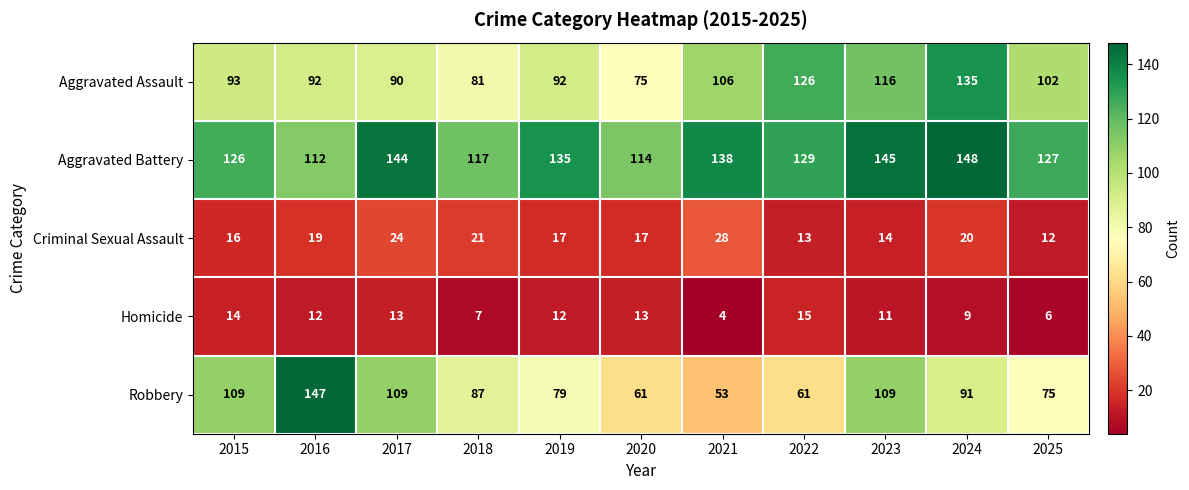

How many distinct data groups are displayed?

5